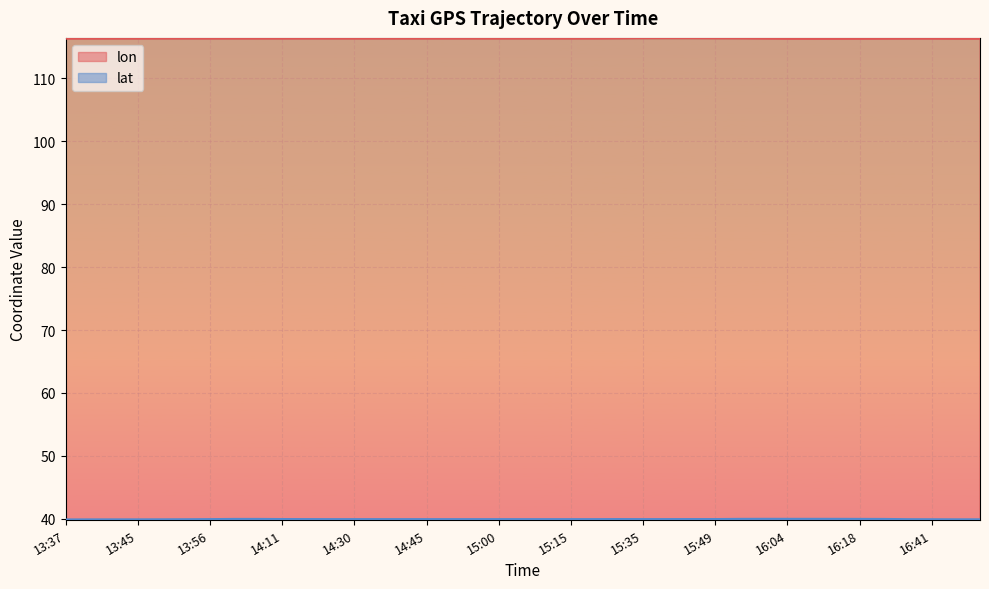

Rank the series at 16:23 from lowest to highest value.

lat, lon